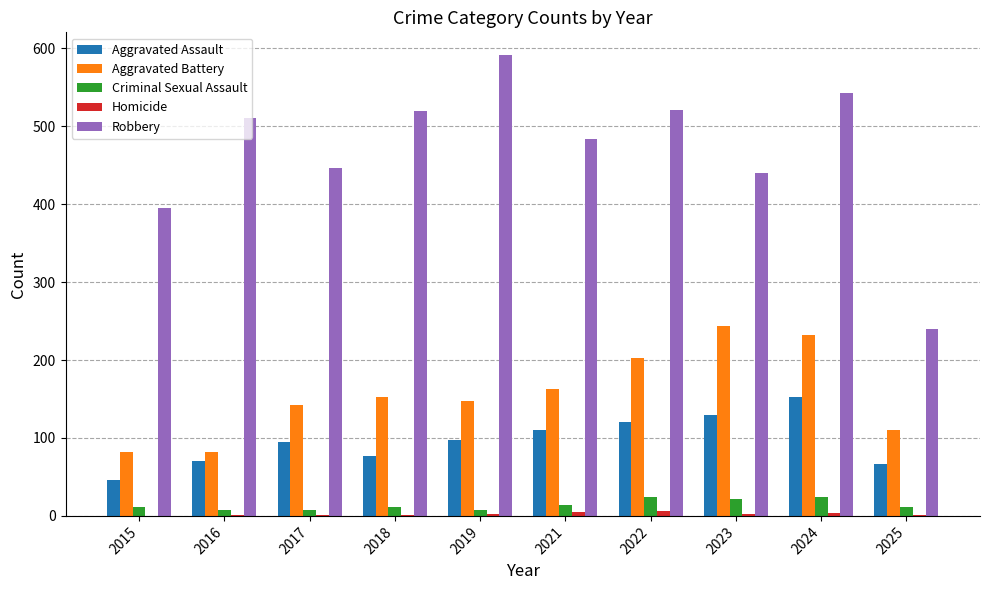

True or false: Robbery has a value of 240 at 2025.

True